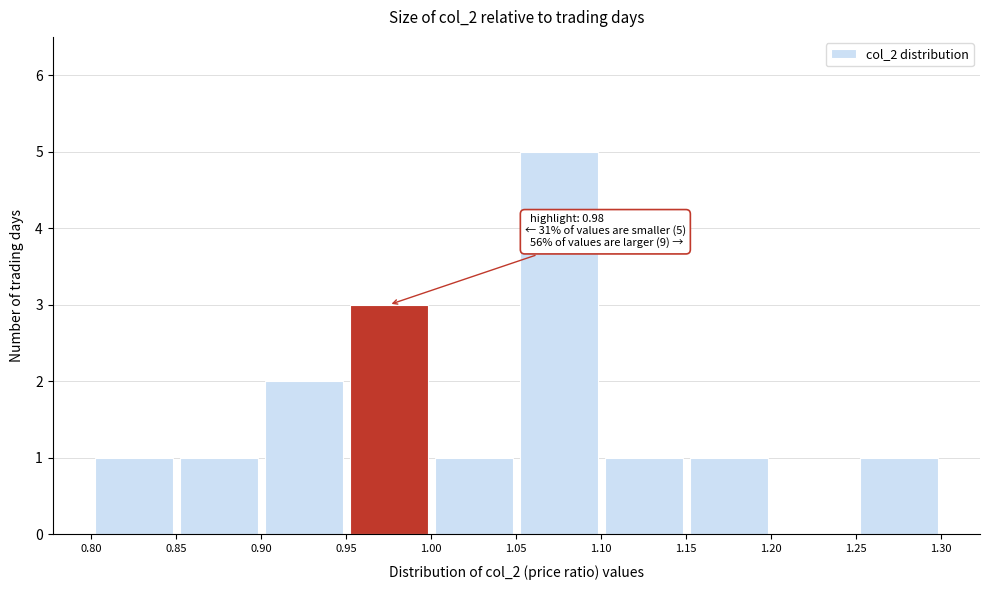

Which range on the x-axis has the tallest bar?

1.05 to 1.10